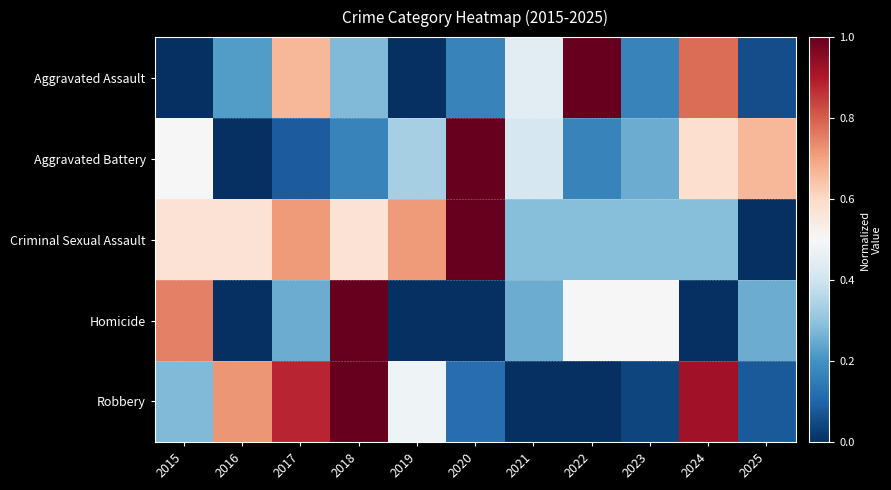

What is the total value across all series at 2022?

2.0